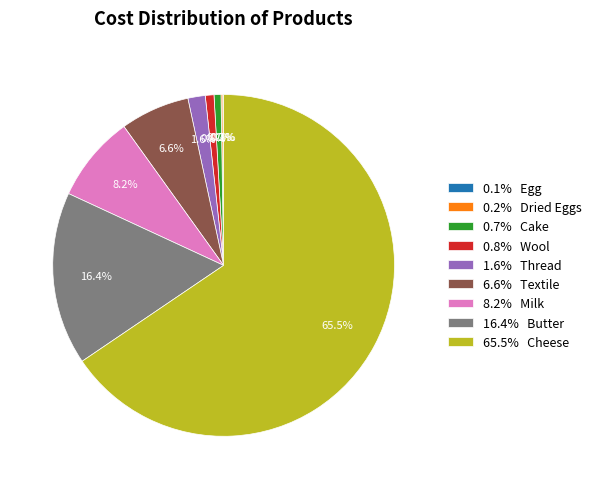

What is the largest slice in the pie chart?

65.5% Cheese